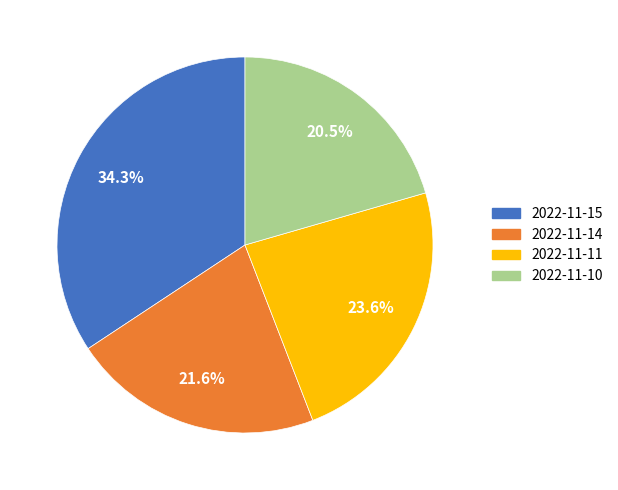

What percentage do 2022-11-14 and 2022-11-10 together represent?

42.1%